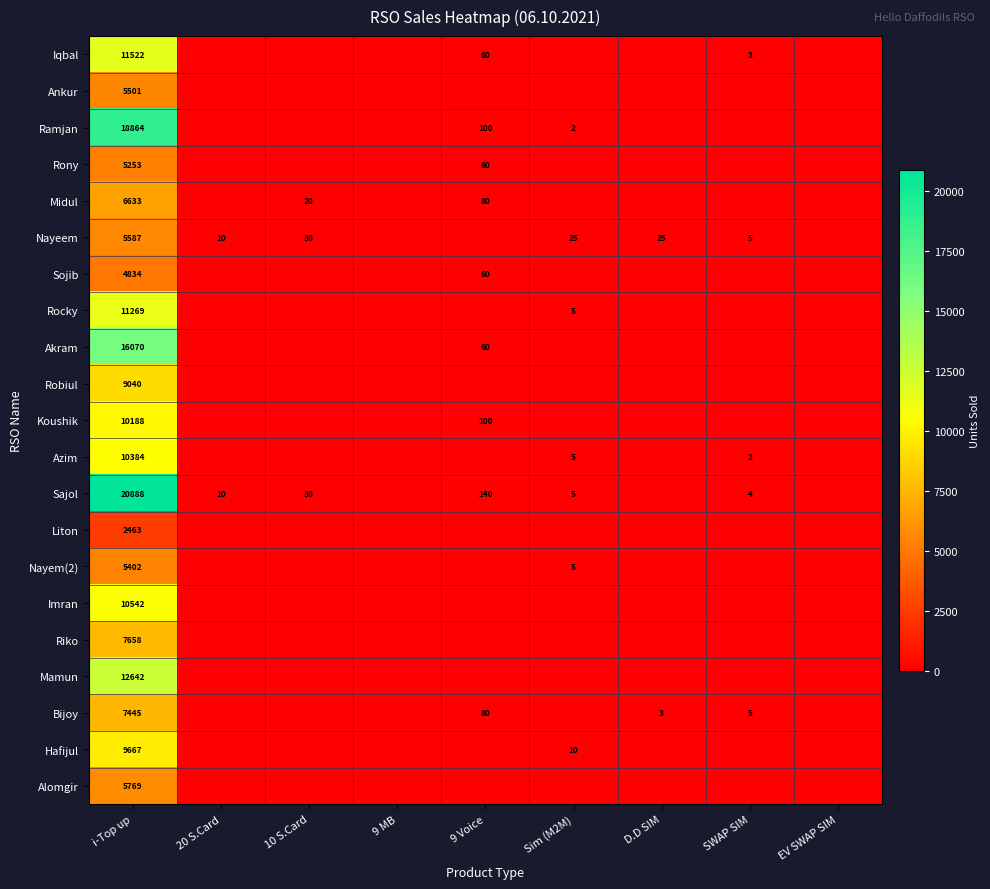

Is it true that Alomgir equals 5769 at i-Top up?

True